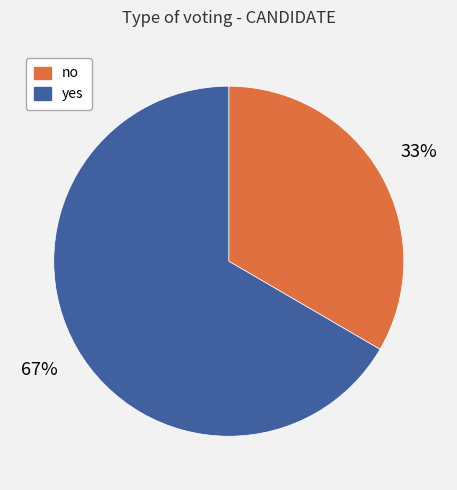

Is there a majority slice in this chart?

Yes